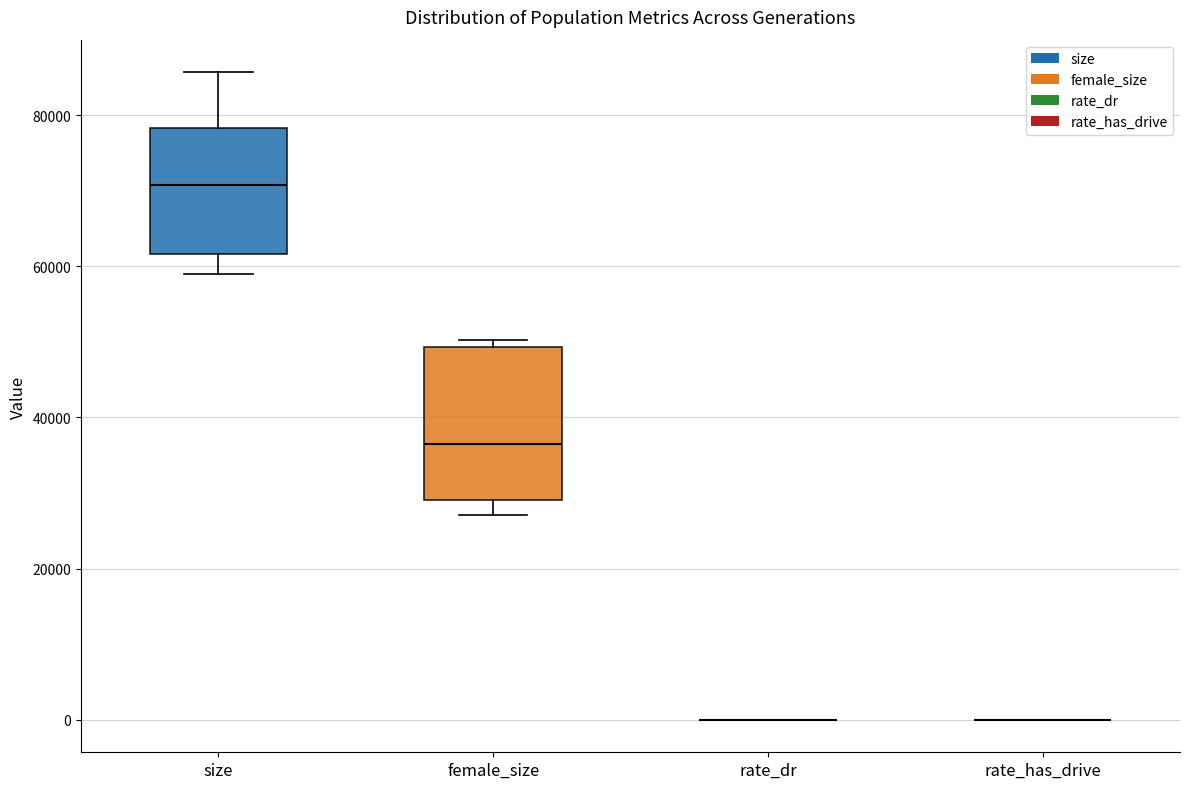

Which box is the tallest, from its lower edge to its upper edge?

female_size